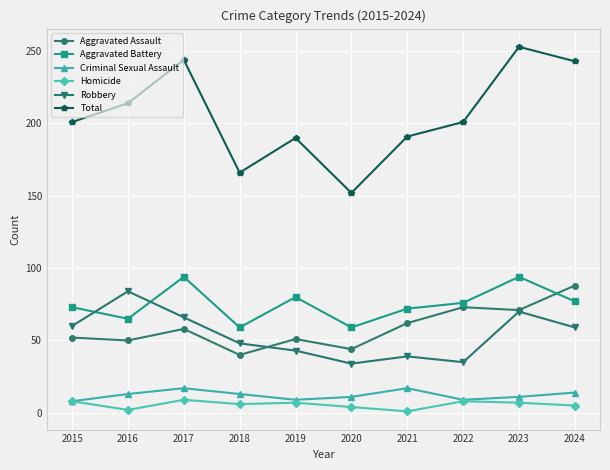

Is it true that Total equals 119 at 2021?

False